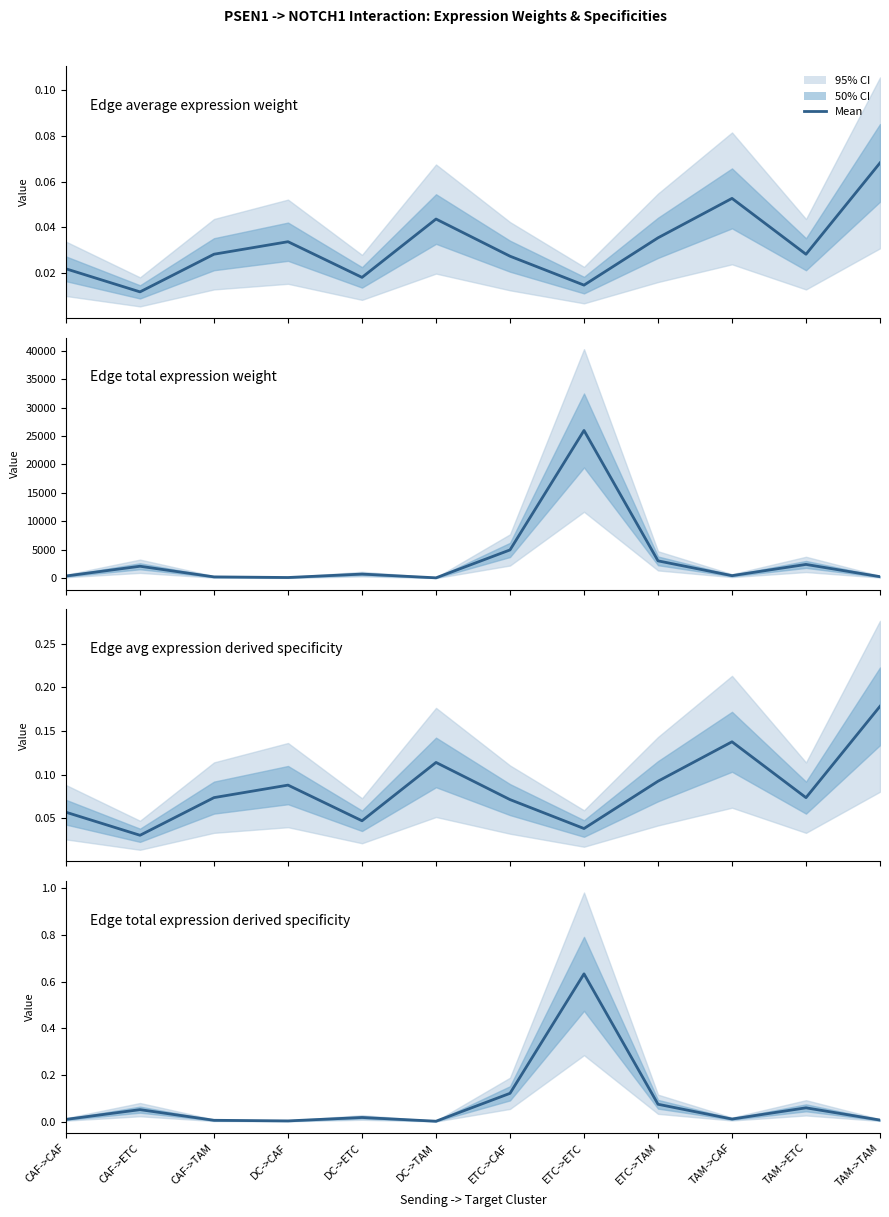

What is the label of the 4th point from the right?

ETC->TAM